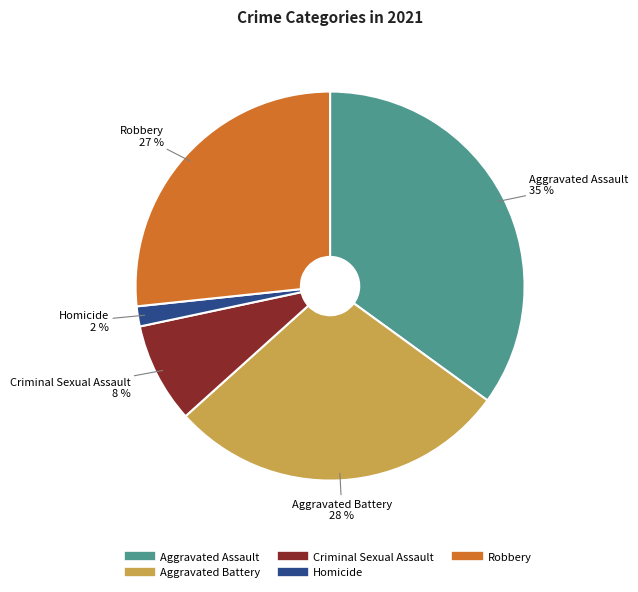

To the nearest percent, what portion does Robbery represent?

27%